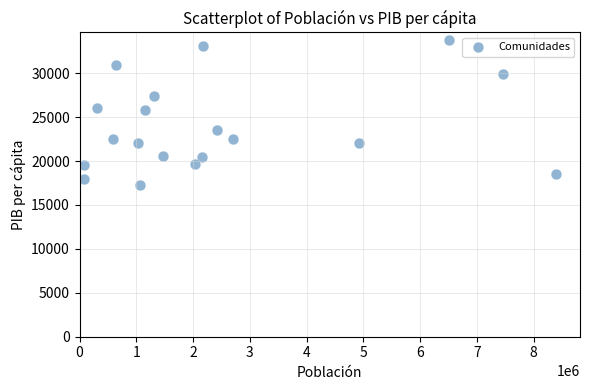

What is the range of Y values (max minus min)?

16547